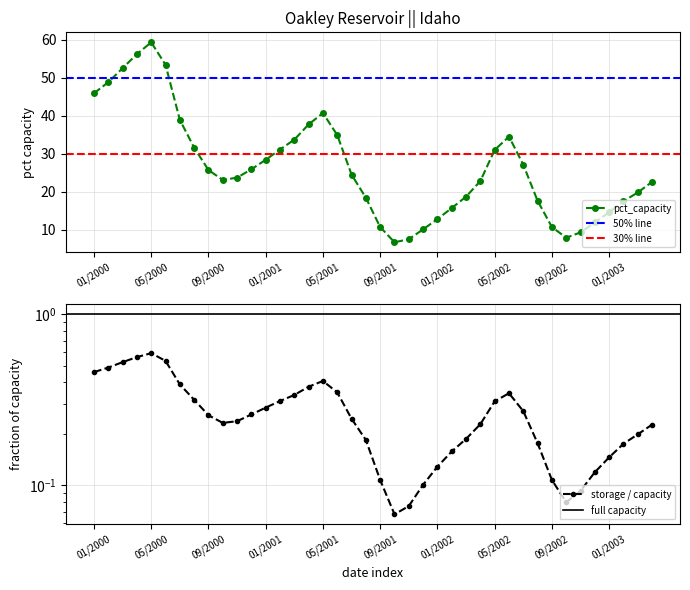

In pct_capacity, how many points are higher than both neighbors (excluding endpoints)?

3